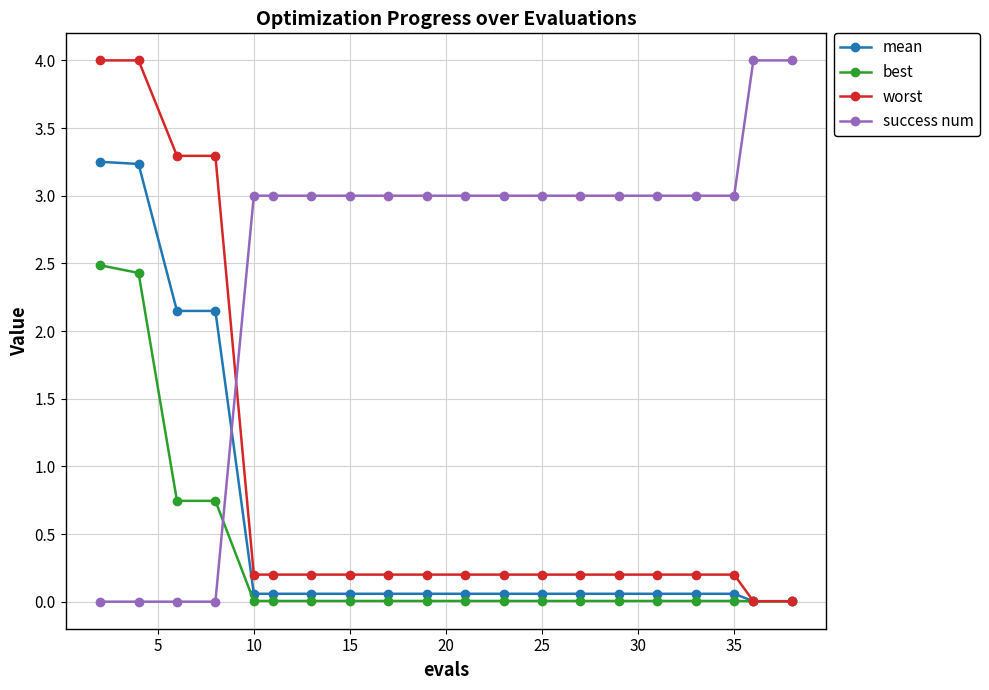

What are all the series names shown in the legend?

mean, best, worst, success num